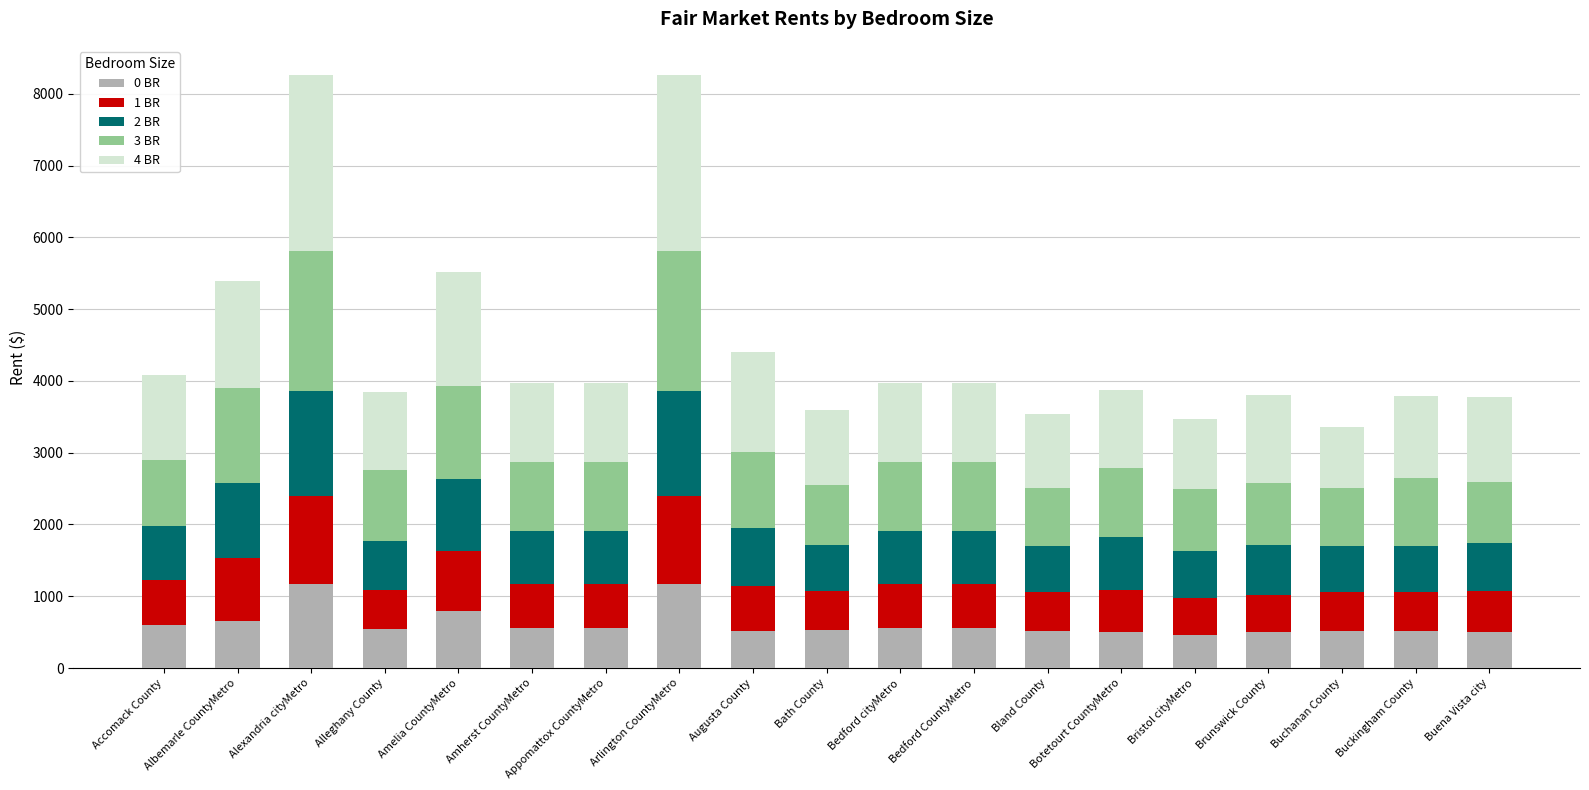

What is the lowest value of the 0 BR series?

461